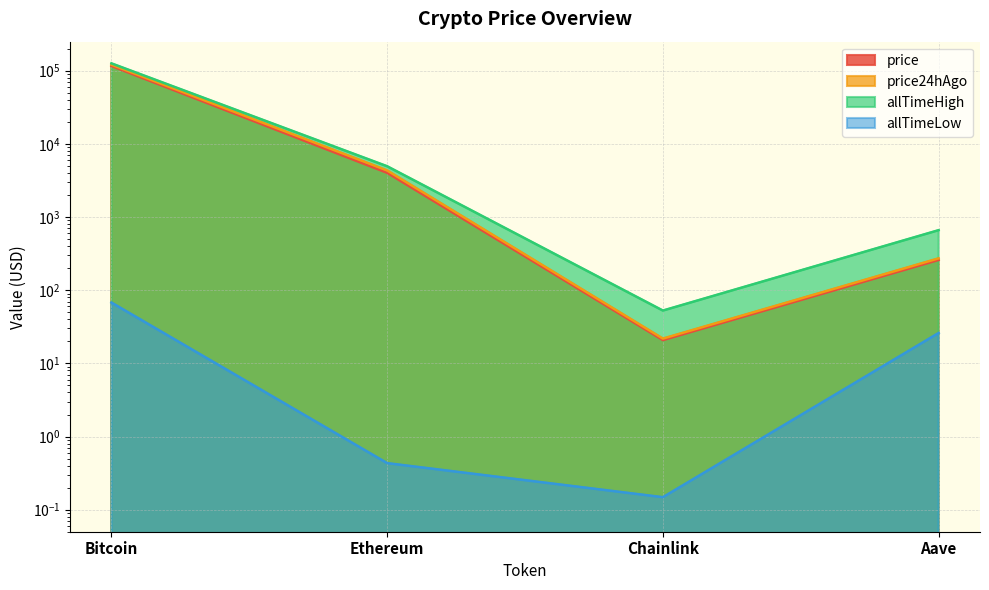

Is the value of allTimeLow at Chainlink greater than the value of allTimeHigh at Ethereum?

No